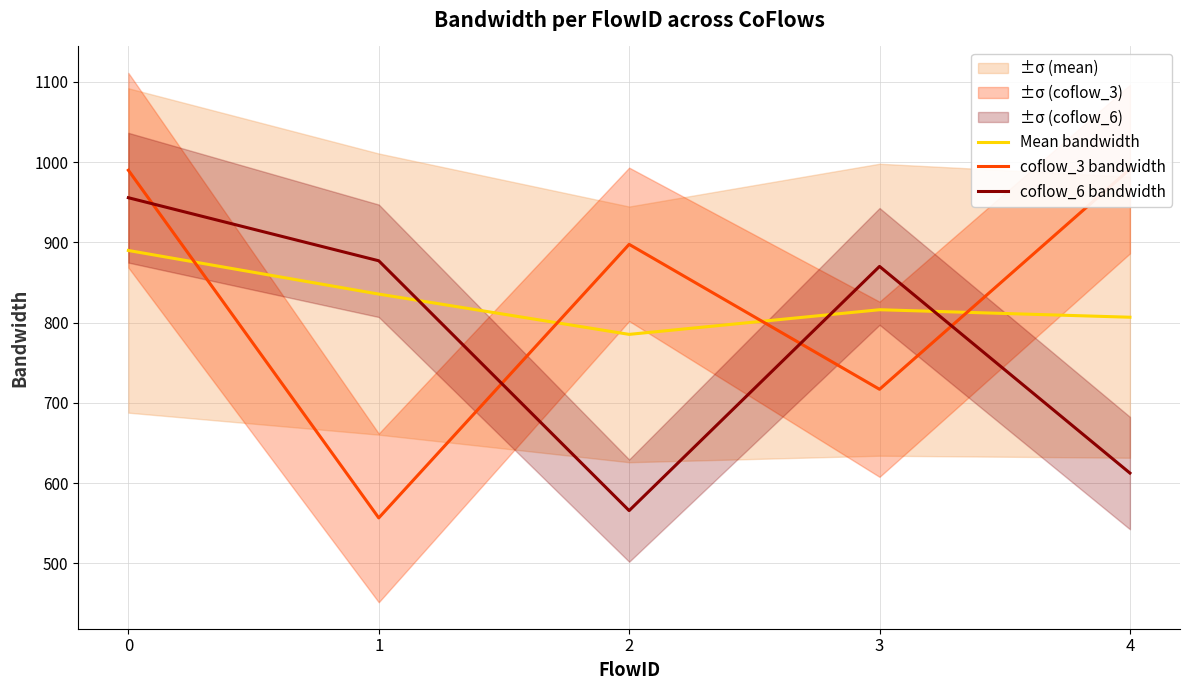

Is the value of coflow_6 bandwidth at 2 greater than the value of Mean bandwidth at 1?

No